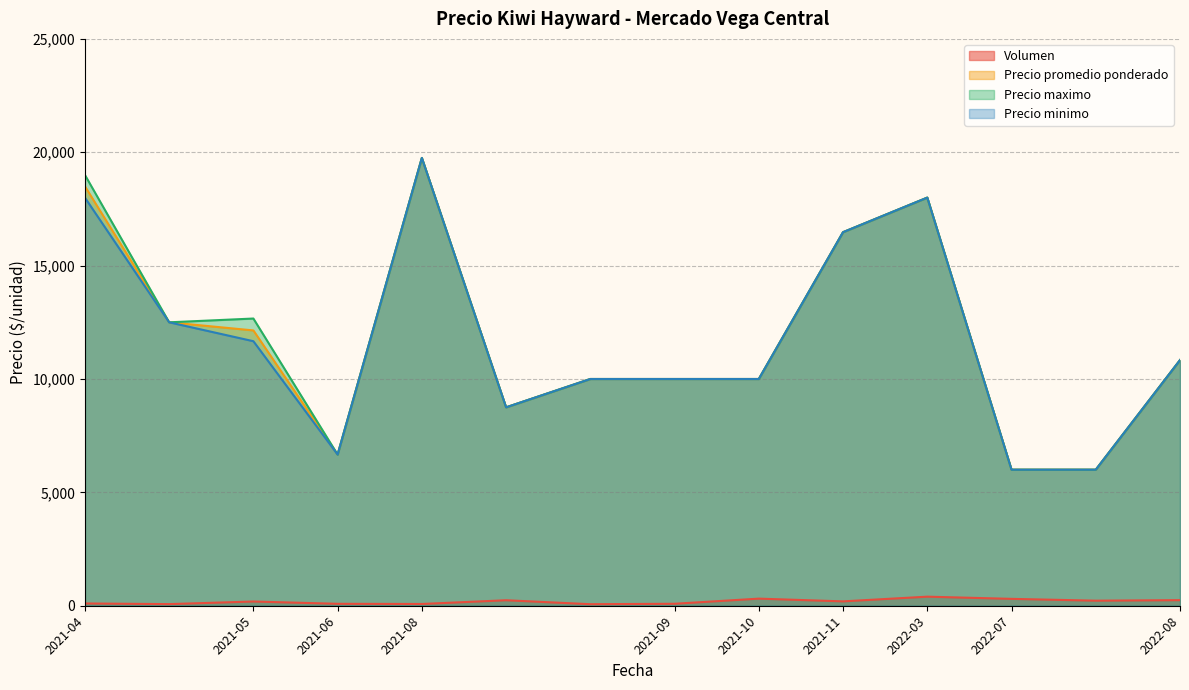

What is the average value of the Precio promedio ponderado series?

11035